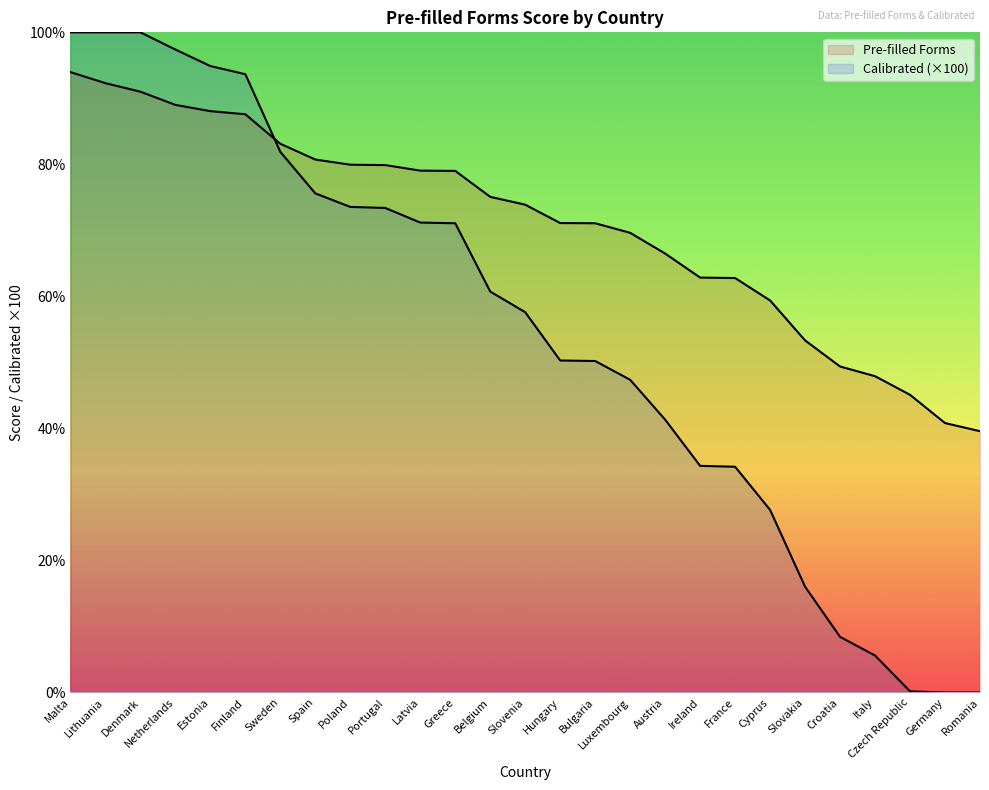

How many lines are shown in the chart?

2